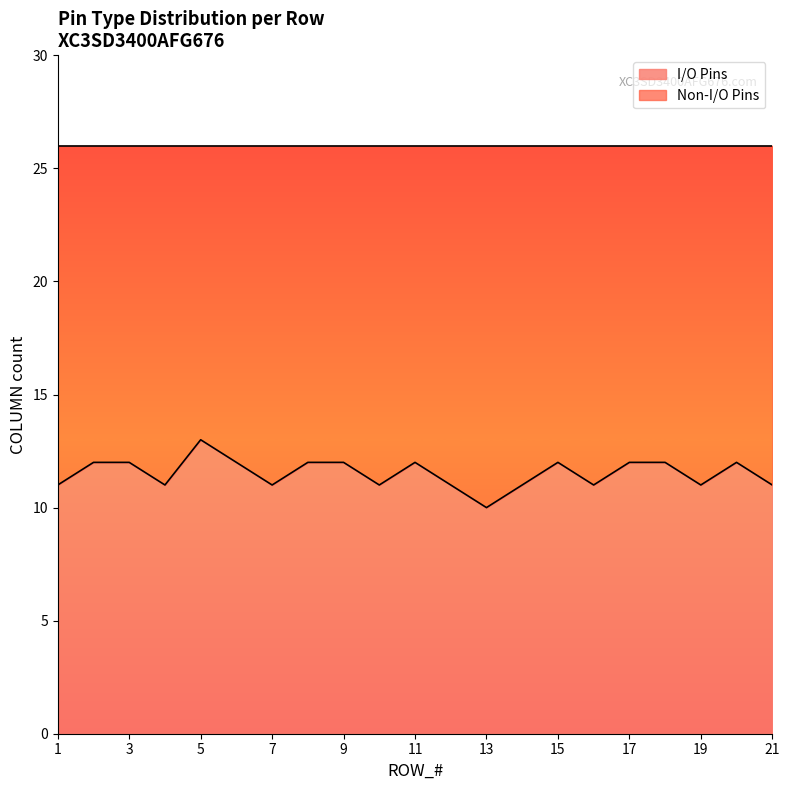

What is the highest value of the Max Column per Row series?

26.0